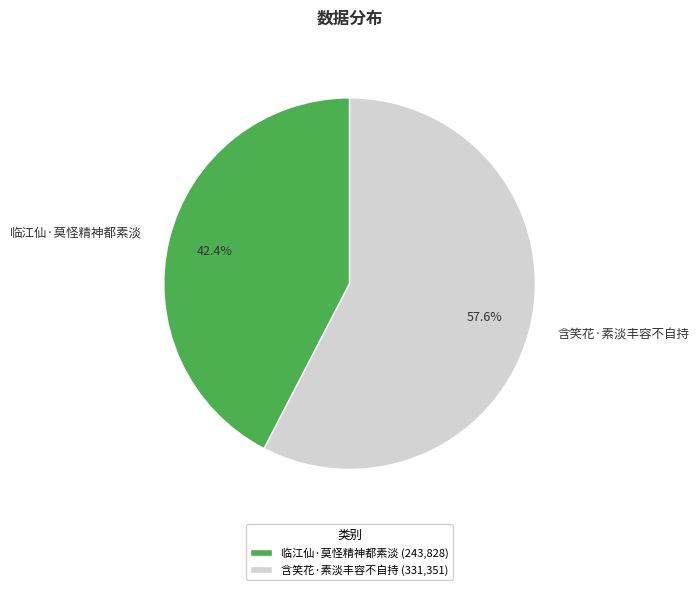

To the nearest percent, what portion does 临江仙·莫怪精神都素淡 represent?

42%